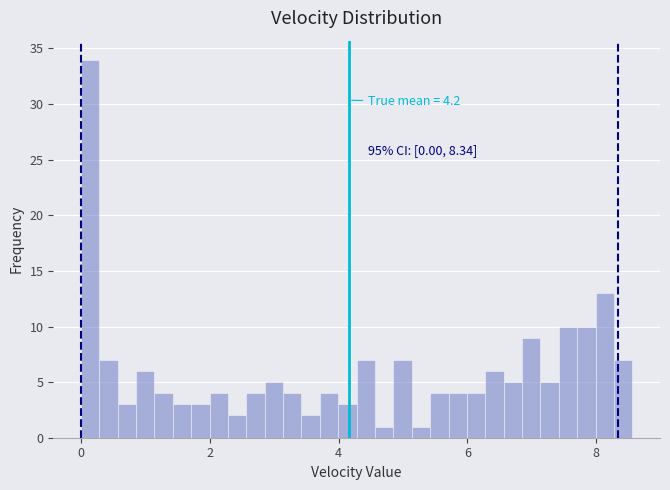

Around what value on the x-axis is the tallest bar? Give the approximate position of its centre, as read against the axis.

0.2